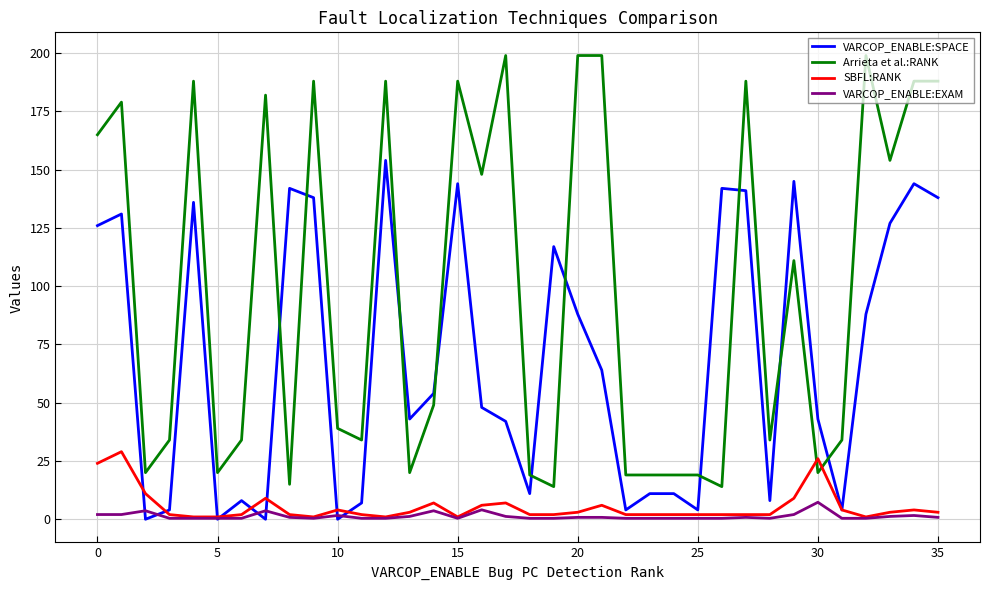

Which series has the largest total across all categories?

Arrieta et al.:RANK